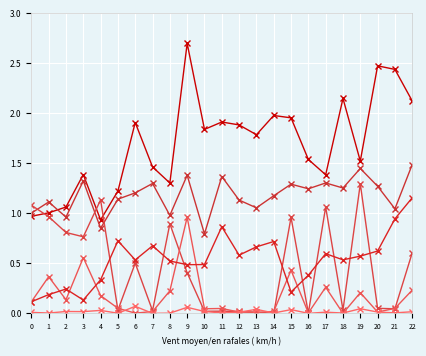

Which has a higher value, 19 or 2?

19